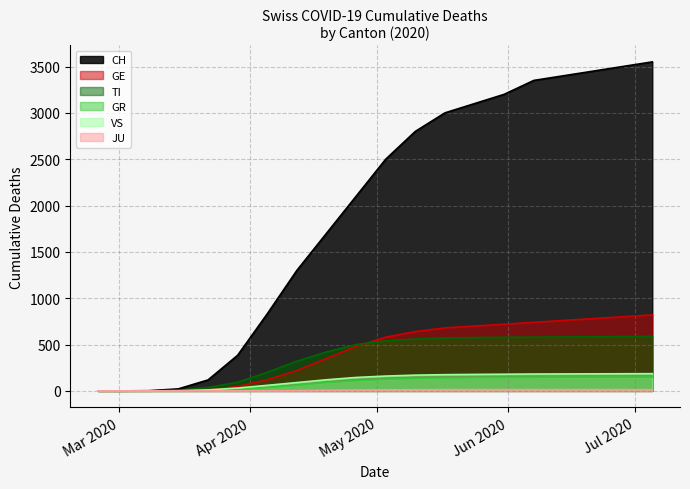

Is it true that TI equals 6 at 2020-03-15?

True